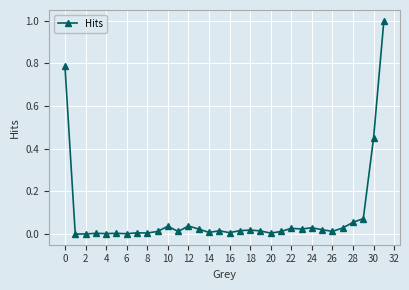

True or false: the data has more than 2 interior local peaks.

True